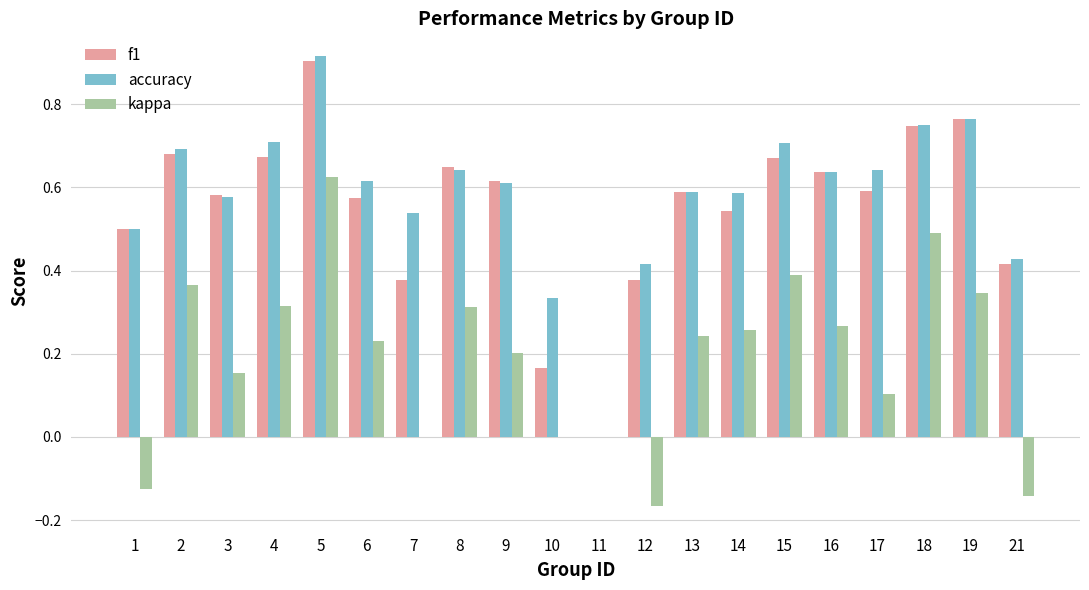

What are all the series names shown in the legend?

f1, accuracy, kappa